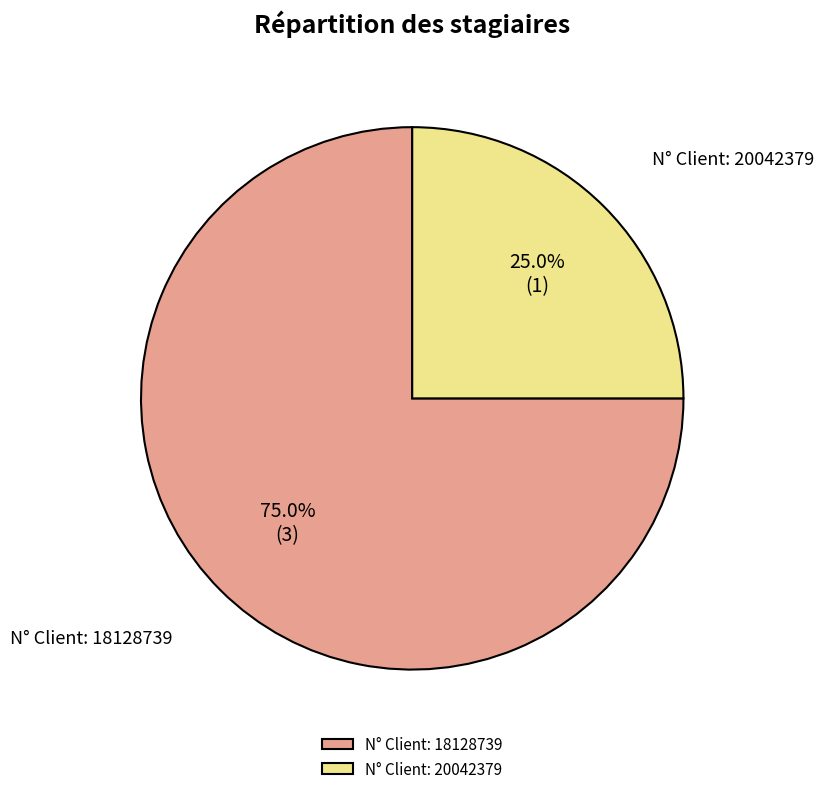

To the nearest percent, what is the difference between the largest and smallest slice percentages?

50%